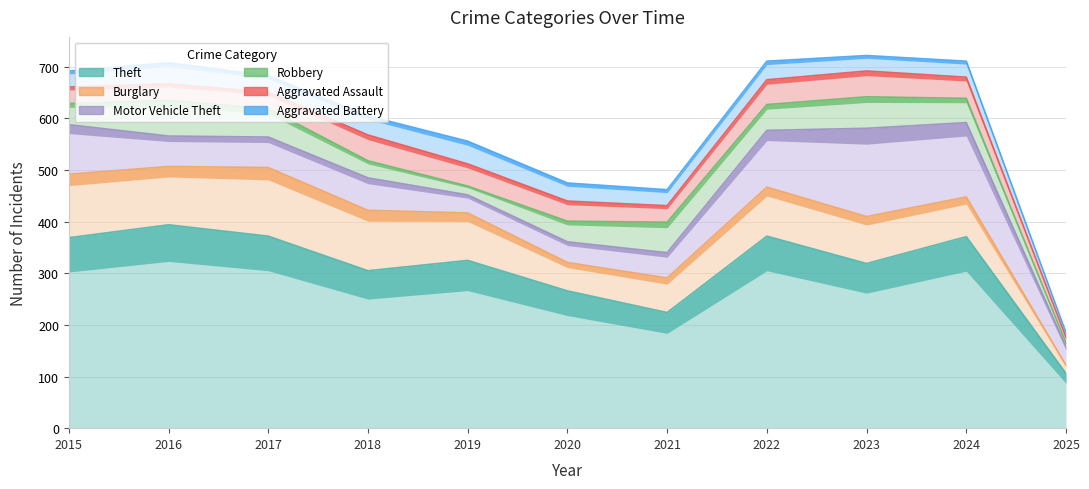

Does the chart have visible grid lines?

Yes